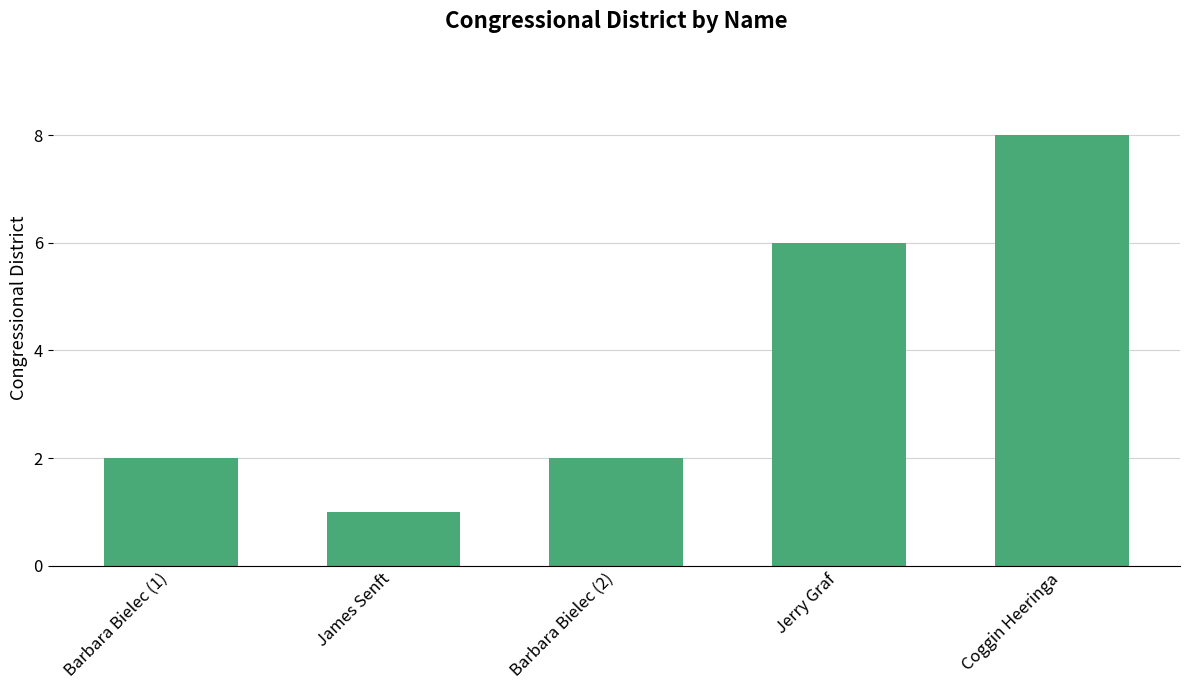

What is the value of the 3rd bar from the left?

2